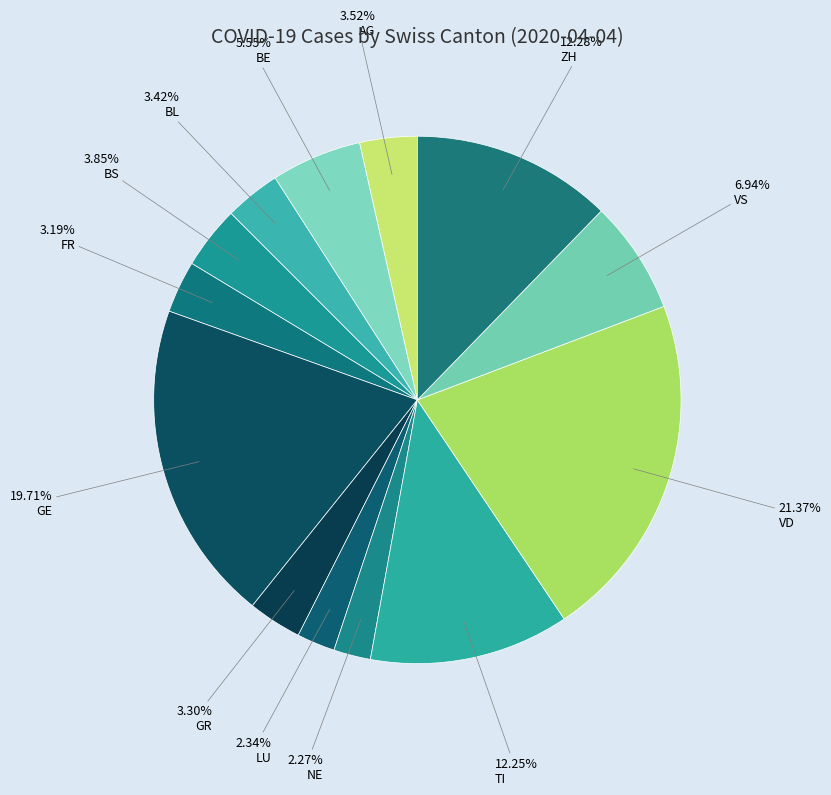

To the nearest percent, what portion does BS represent?

4%